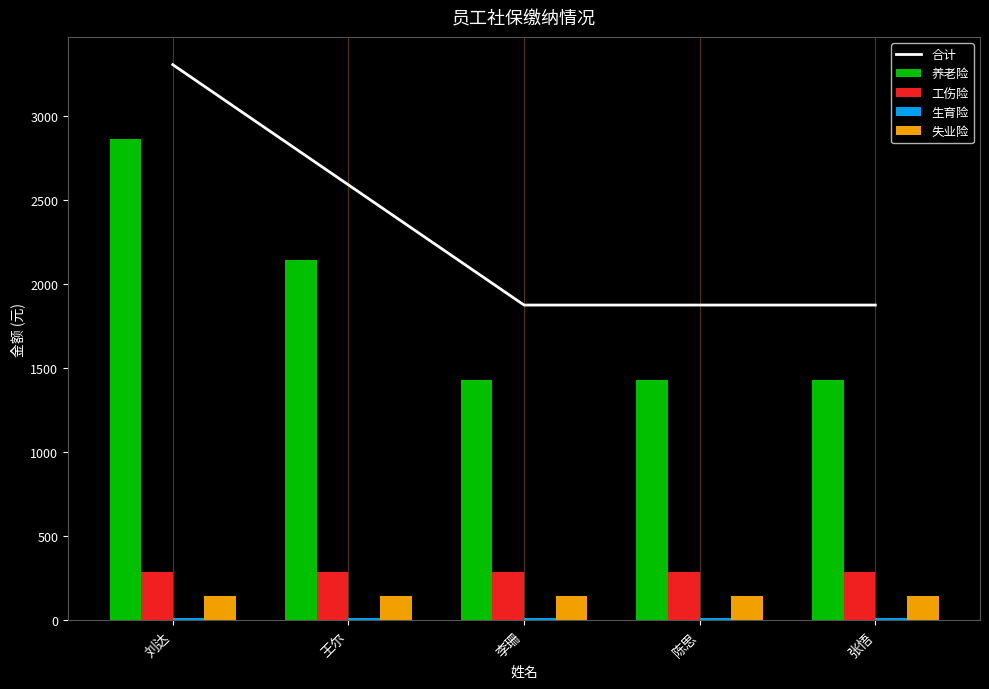

What is the approximate value of 养老险 at 王尔?

2145.1